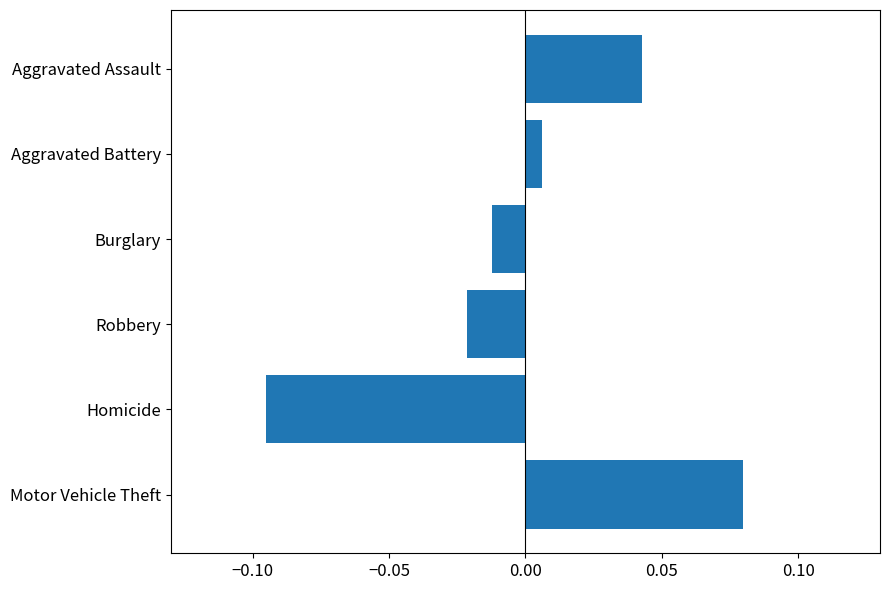

Does the chart contain any negative values?

Yes